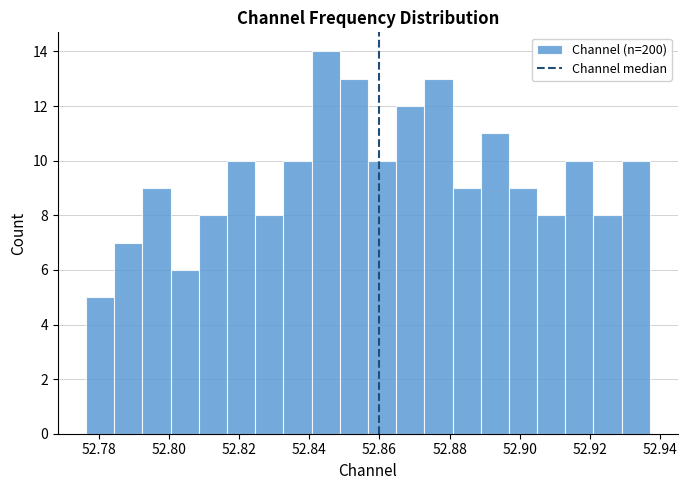

Reading left to right, list every bar in this chart as the range it spans on the x-axis followed by its height. Neither the bar edges nor the heights are printed on the chart, so give them approximately, as read against the axes.

52.776 to 52.784: 5
52.784 to 52.792: 7
52.792 to 52.800: 9
52.800 to 52.808: 6
52.808 to 52.816: 8
52.816 to 52.824: 10
52.824 to 52.832: 8
52.832 to 52.840: 10
52.840 to 52.848: 14
52.848 to 52.856: 13
52.856 to 52.864: 10
52.864 to 52.872: 12
52.872 to 52.880: 13
52.880 to 52.888: 9
52.888 to 52.896: 11
52.896 to 52.904: 9
52.904 to 52.912: 8
52.912 to 52.920: 10
52.920 to 52.928: 8
52.928 to 52.938: 10